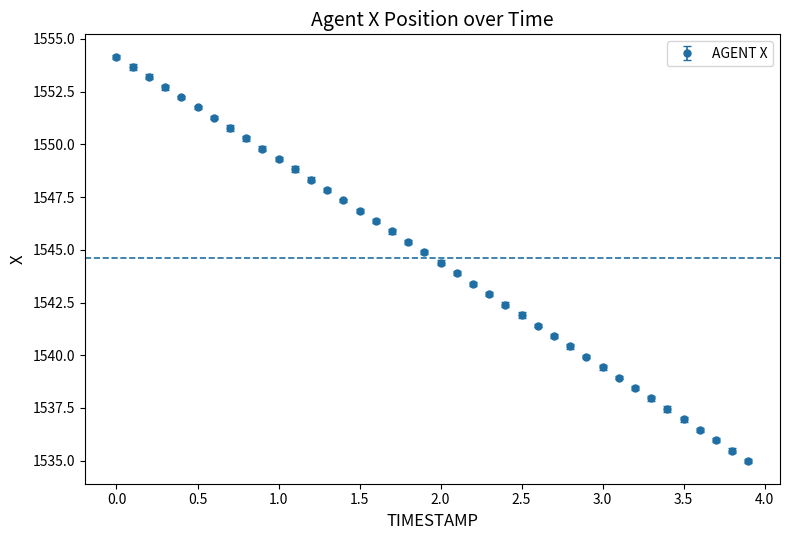

What is the smallest value displayed?

1535.0